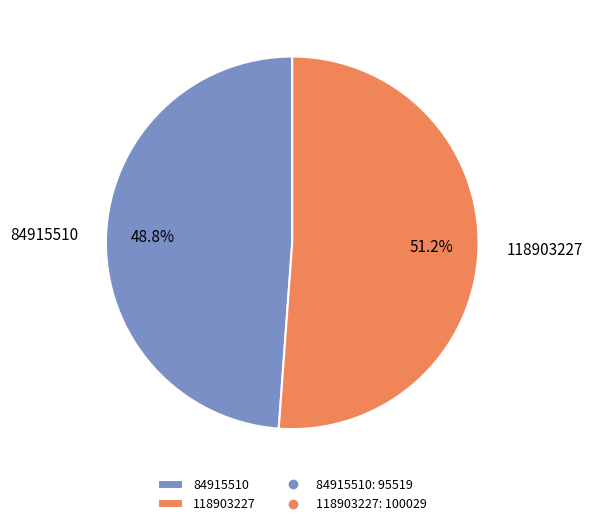

Rank the categories by value from highest to lowest.

118903227, 84915510